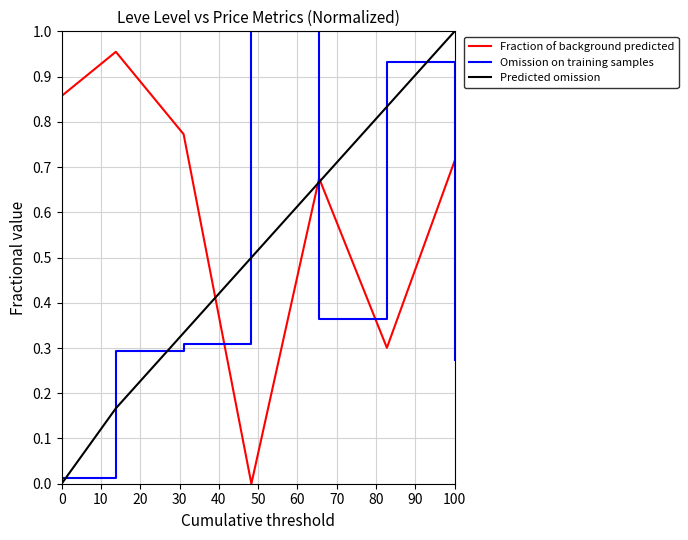

List the series in order of their overall mean, lowest first.

Omission on training samples, Predicted omission, Fraction of background predicted